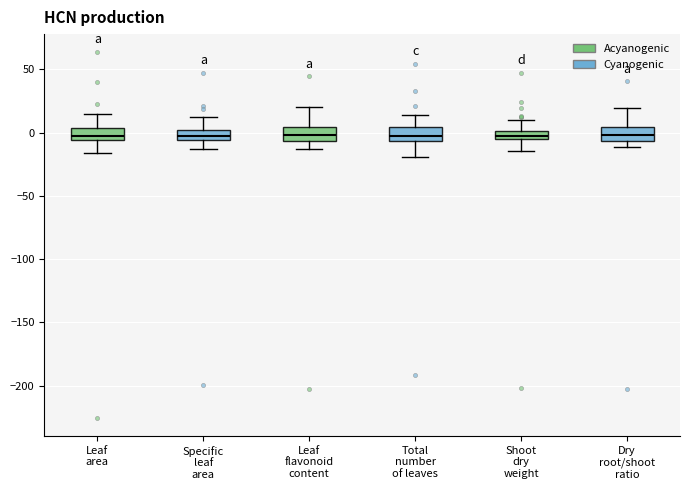

Where does the lower whisker of the box for Specific leaf area end on the y-axis? The values are not printed on the chart, so give them approximately, as read against the axis.

-15